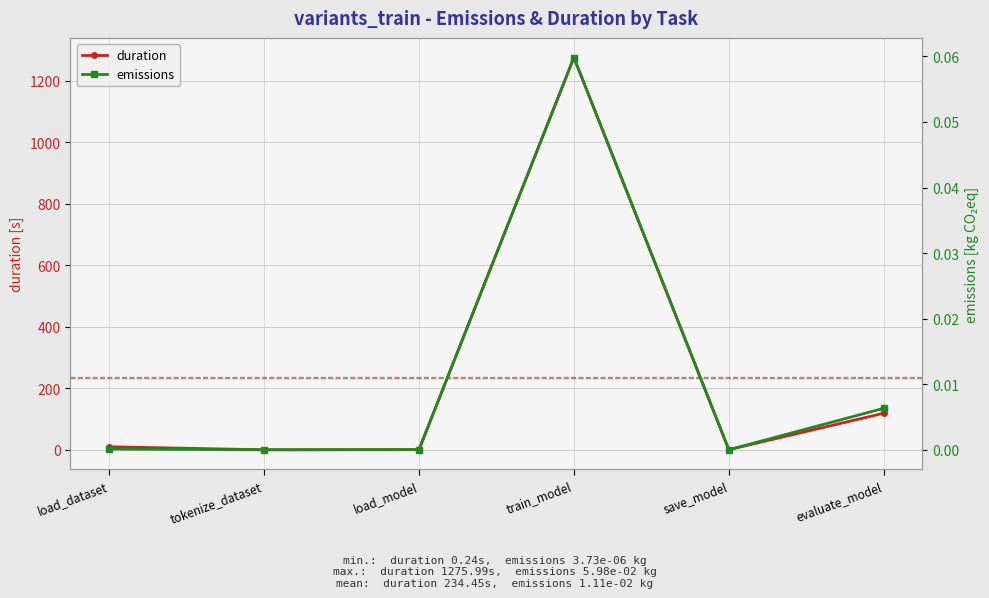

Reading right to left, what are all the values shown in this chart?

duration: evaluate_model=119.1	save_model=0.6	train_model=1276.0	load_model=0.8	tokenize_dataset=0.2	load_dataset=10.0
emissions: evaluate_model=0.0	save_model=0.0	train_model=0.1	load_model=0.0	tokenize_dataset=0.0	load_dataset=0.0